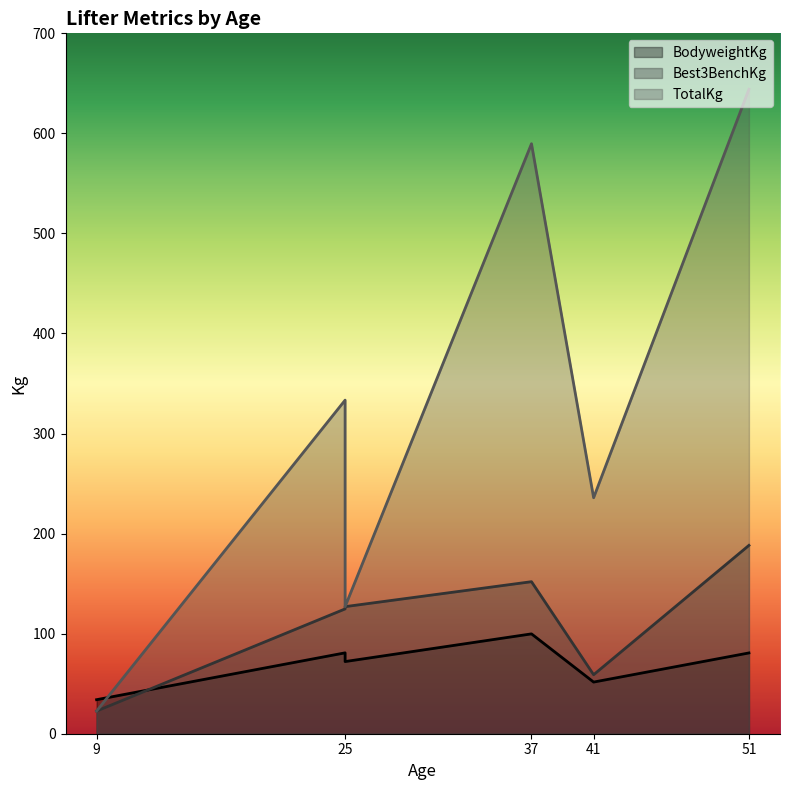

True or false: Best3BenchKg and TotalKg intersect in this chart.

False